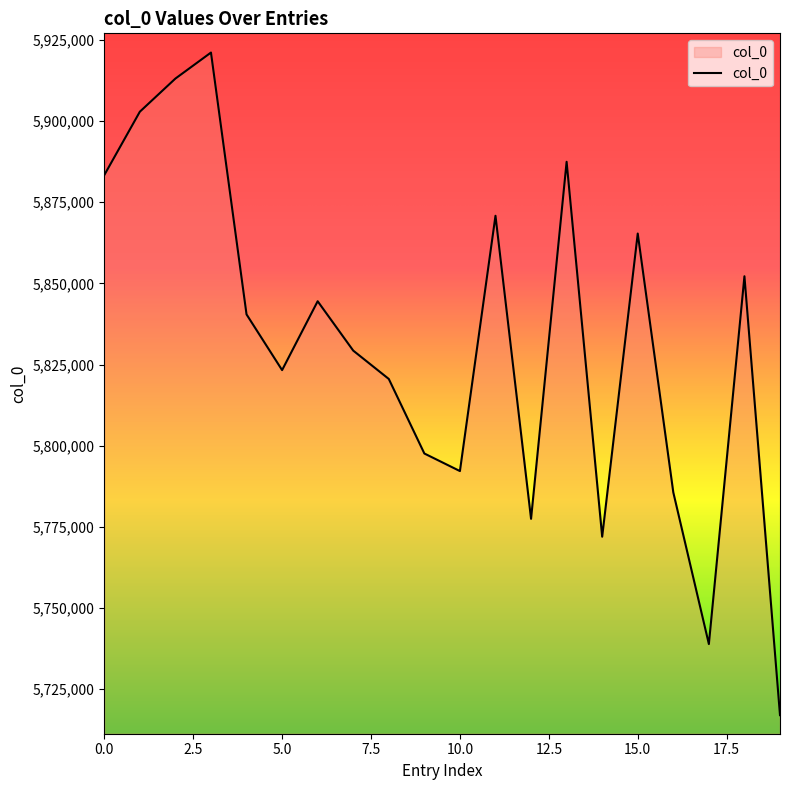

What is the sum of all values?

116635019